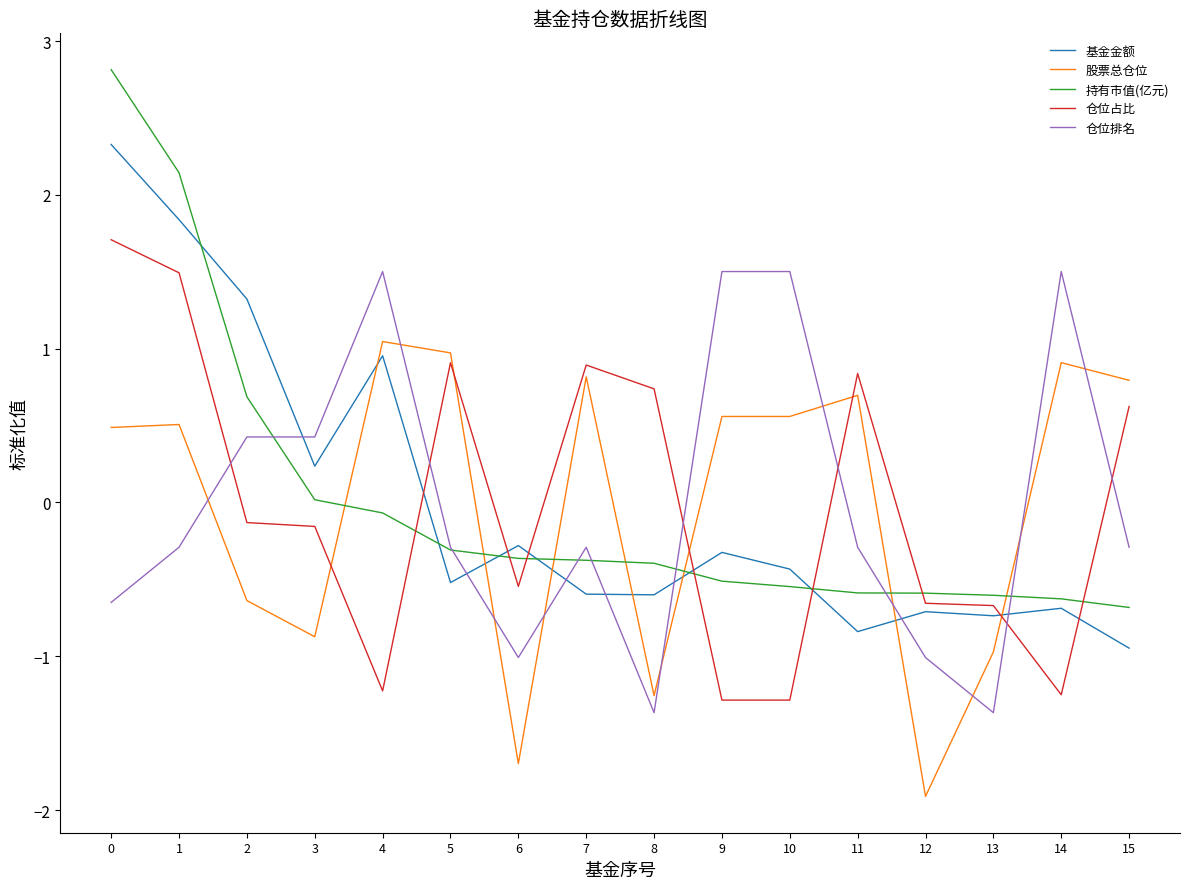

What is the difference between the maximum and minimum values in the 仓位占比 series?

3.0